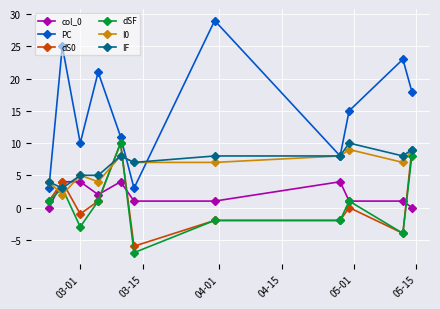

How many interior local peaks does the I0 series have?

3